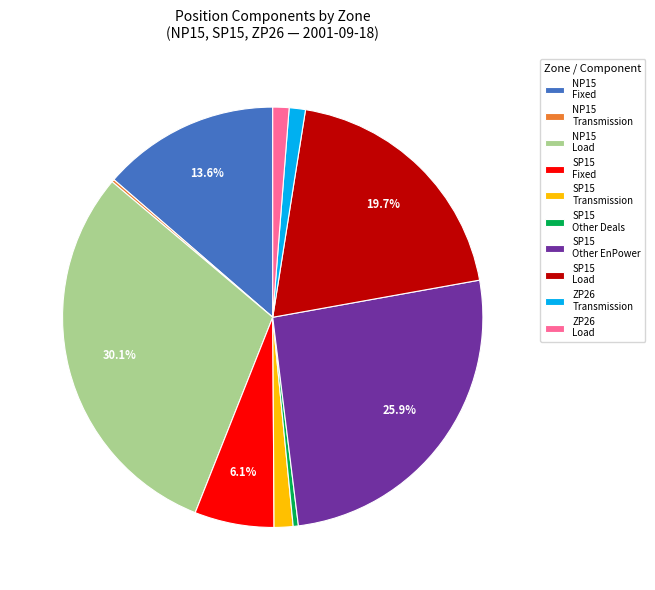

Between SP15 Fixed and SP15 Other Deals, which is larger?

SP15 Fixed